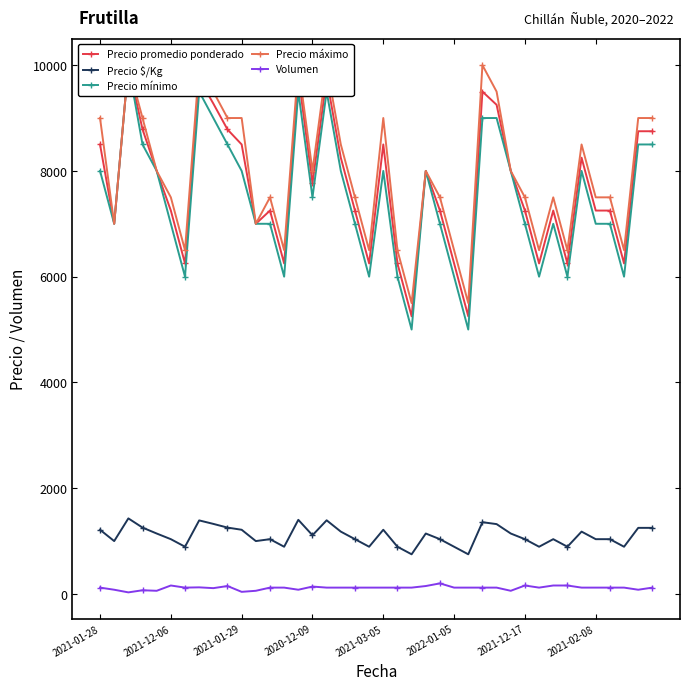

The value of Precio $/Kg at 2021-02-08 is 1036. True or false?

True